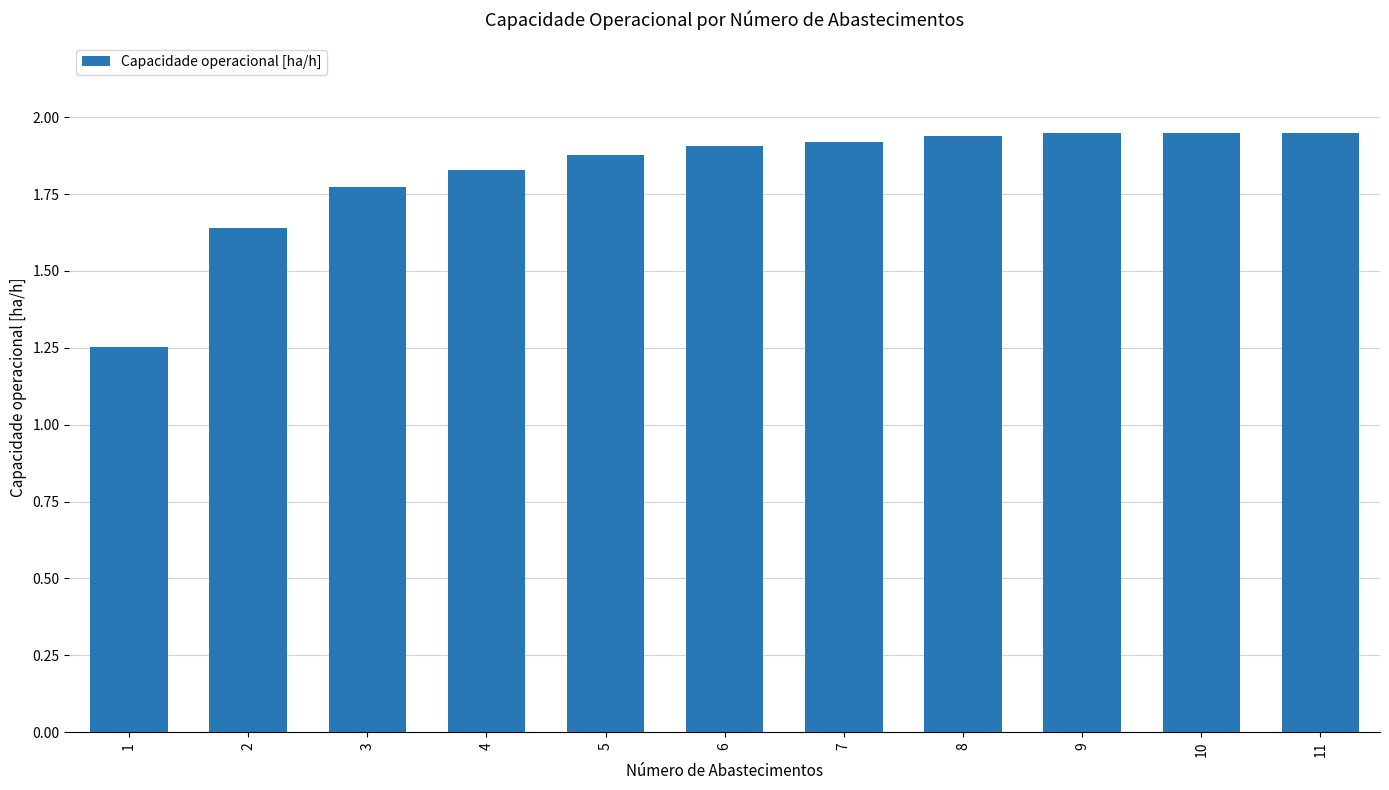

How many series are shown in this chart?

1